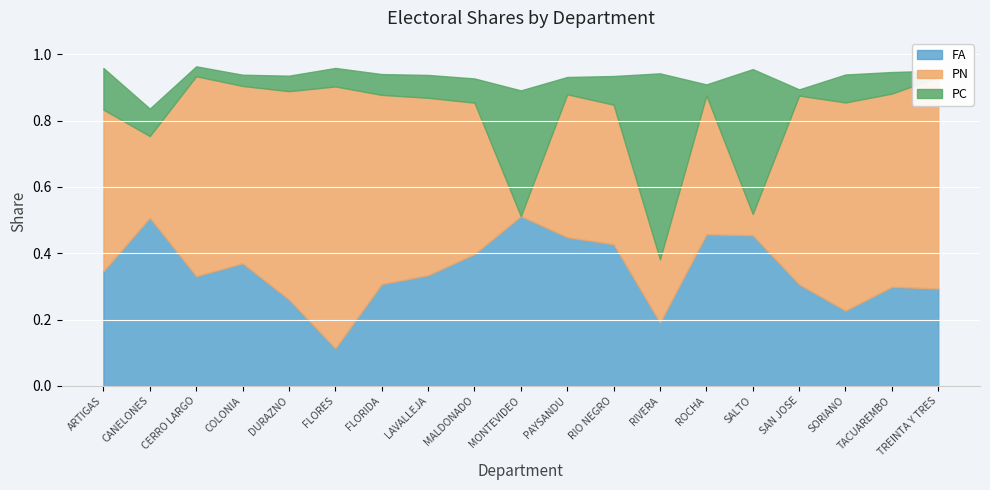

Count the number of categories in the chart.

19